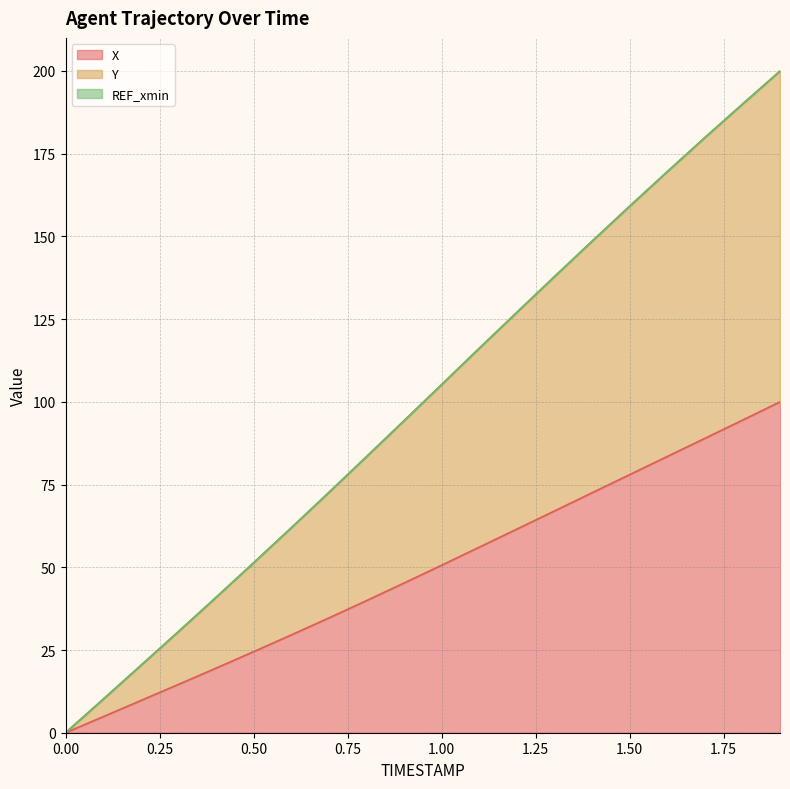

Does the chart have visible grid lines?

Yes